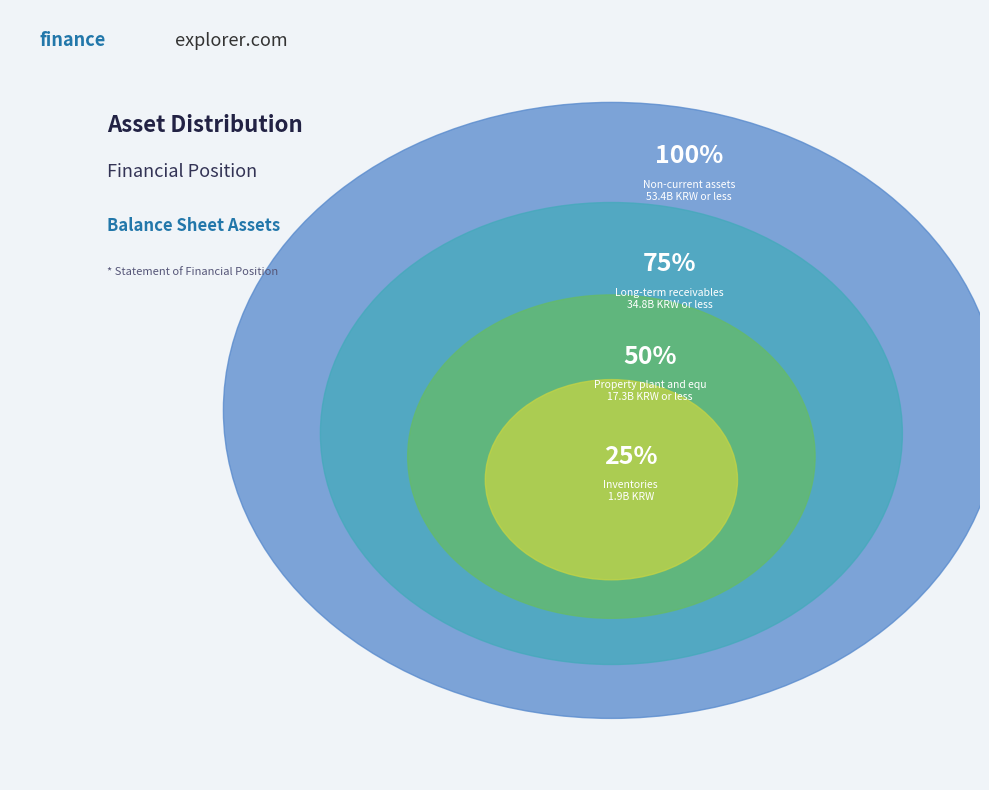

Approximately how many times larger is the value at Long-term receivables compared to Property plant and equipment?

2.0